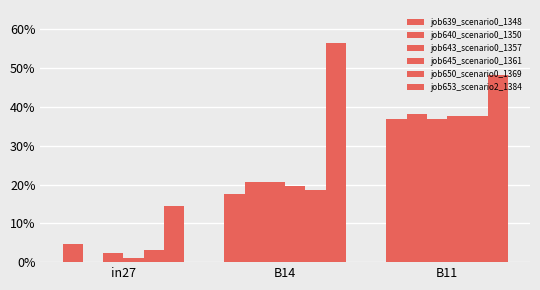

Are the bars horizontal?

No